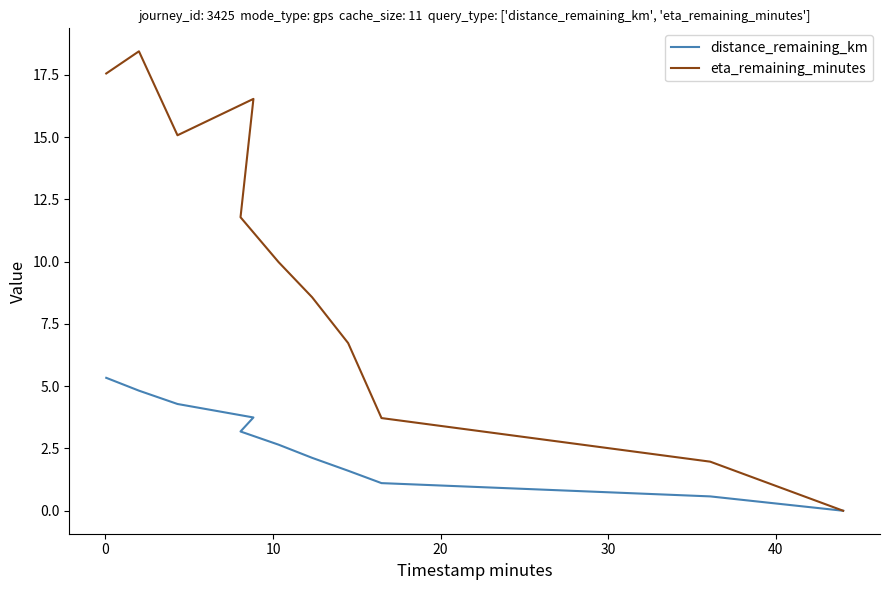

What is the value of the eta_remaining_minutes point at the 1st from the left?

17.6